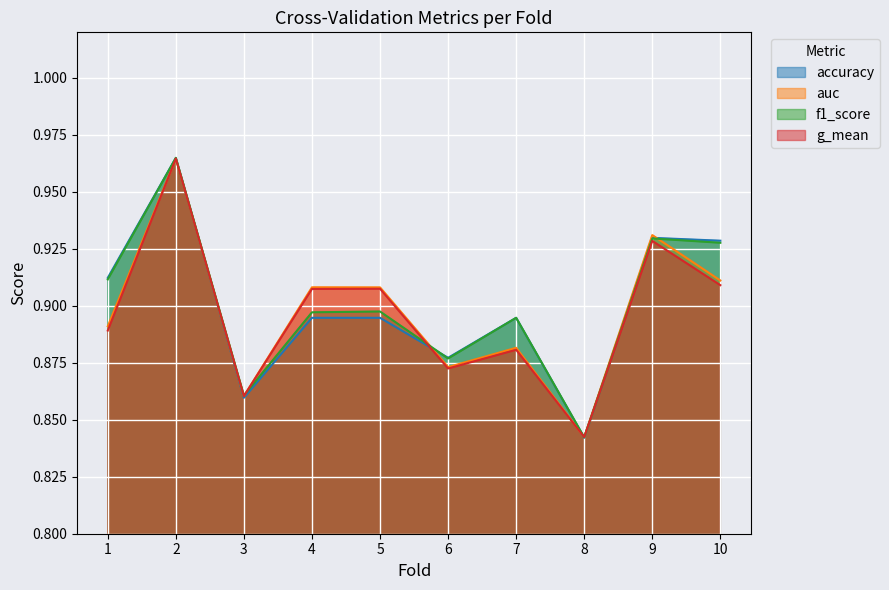

How many times do auc and f1_score cross each other?

4